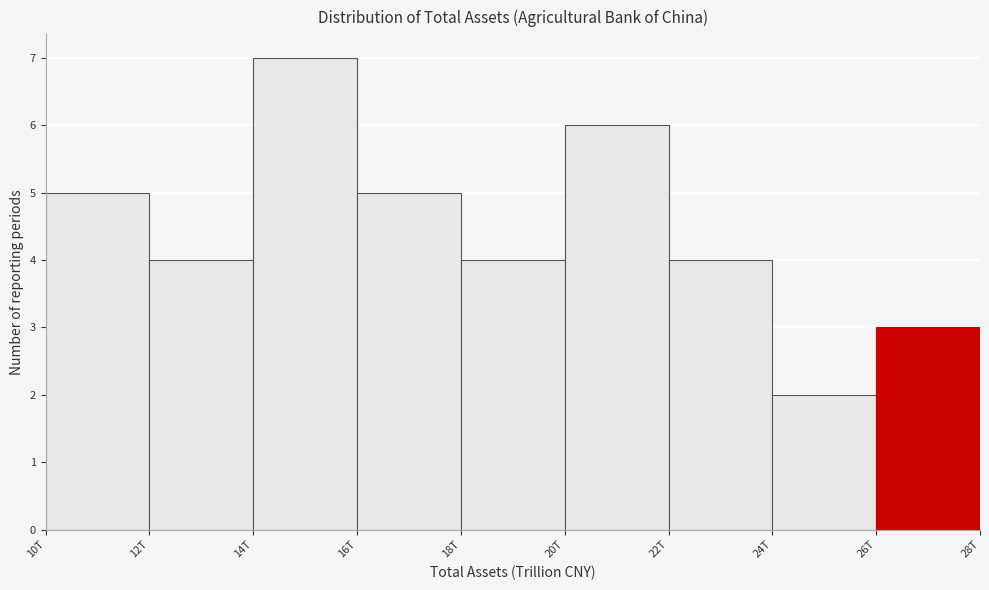

Reading left to right, transcribe all the data shown in this chart.

5	4	7	5	4	6	4	2	3